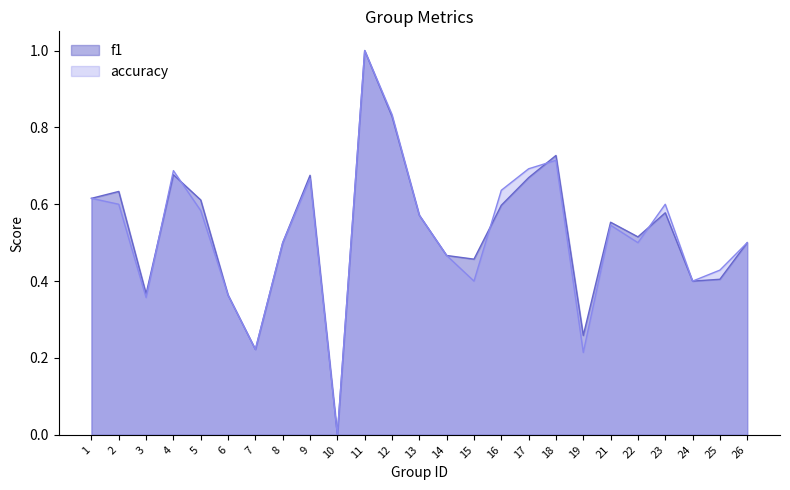

Reading left to right, list all the values displayed in this chart.

f1: 1=0.6	2=0.6	3=0.4	4=0.7	5=0.6	6=0.4	7=0.2	8=0.5	9=0.7	10=0.0	11=1.0	12=0.8	13=0.6	14=0.5	15=0.5	16=0.6	17=0.7	18=0.7	19=0.3	21=0.6	22=0.5	23=0.6	24=0.4	25=0.4	26=0.5
accuracy: 1=0.6	2=0.6	3=0.4	4=0.7	5=0.6	6=0.4	7=0.2	8=0.5	9=0.7	10=0.0	11=1.0	12=0.8	13=0.6	14=0.5	15=0.4	16=0.6	17=0.7	18=0.7	19=0.2	21=0.5	22=0.5	23=0.6	24=0.4	25=0.4	26=0.5